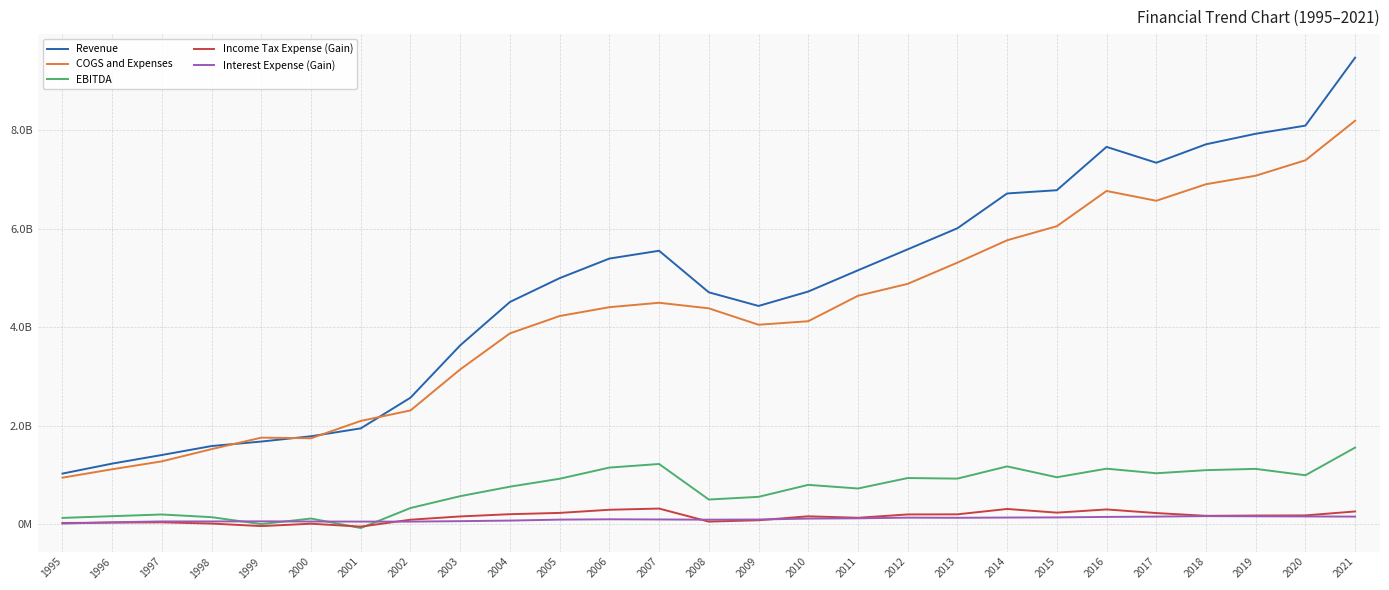

What is the smallest value displayed?

-84863000